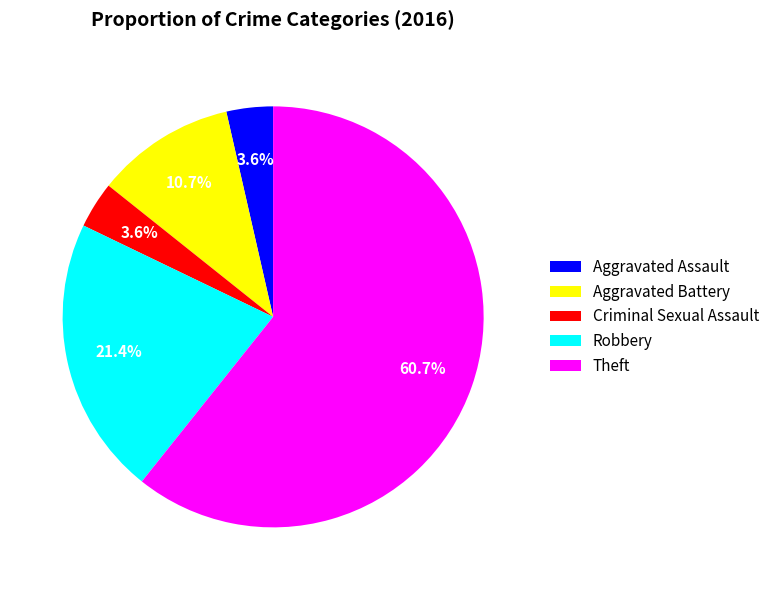

What percentage is NOT represented by Criminal Sexual Assault?

96.4%